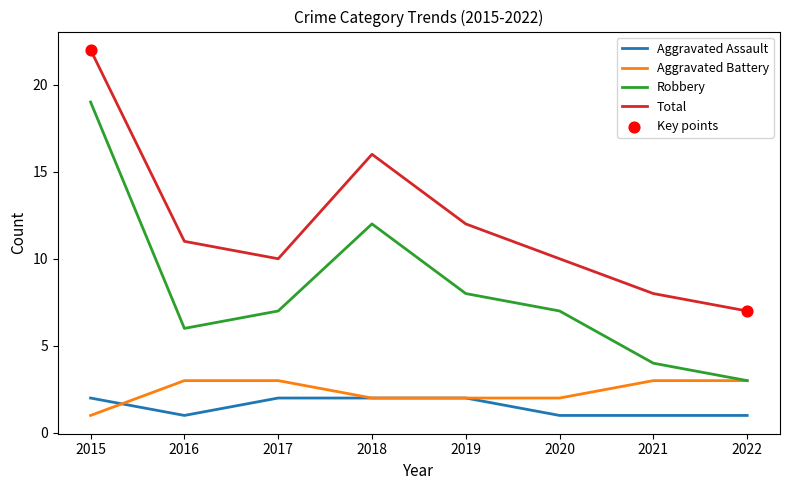

At which category is the sum across all series the highest?

2015